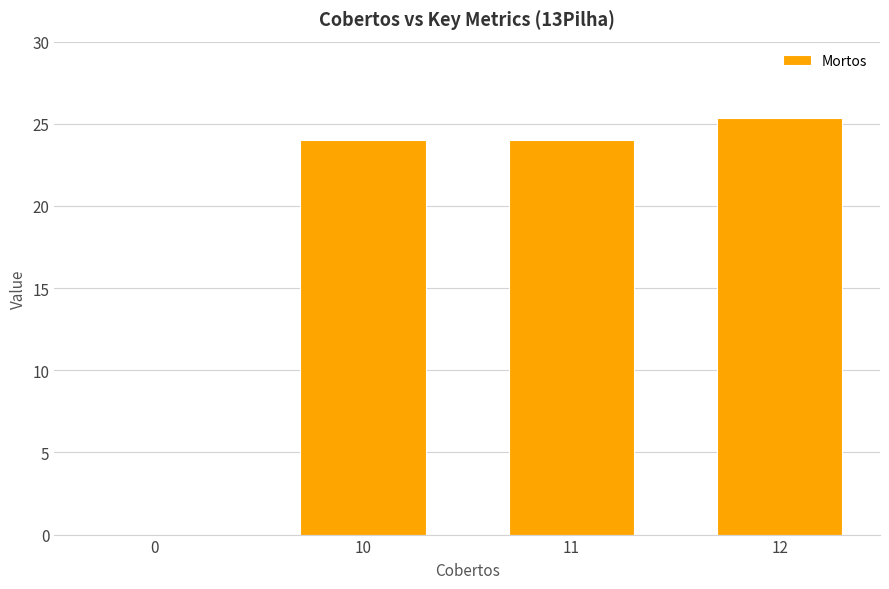

Reading left to right, transcribe all the data shown in this chart.

0=0.0	10=24.0	11=24.0	12=25.3